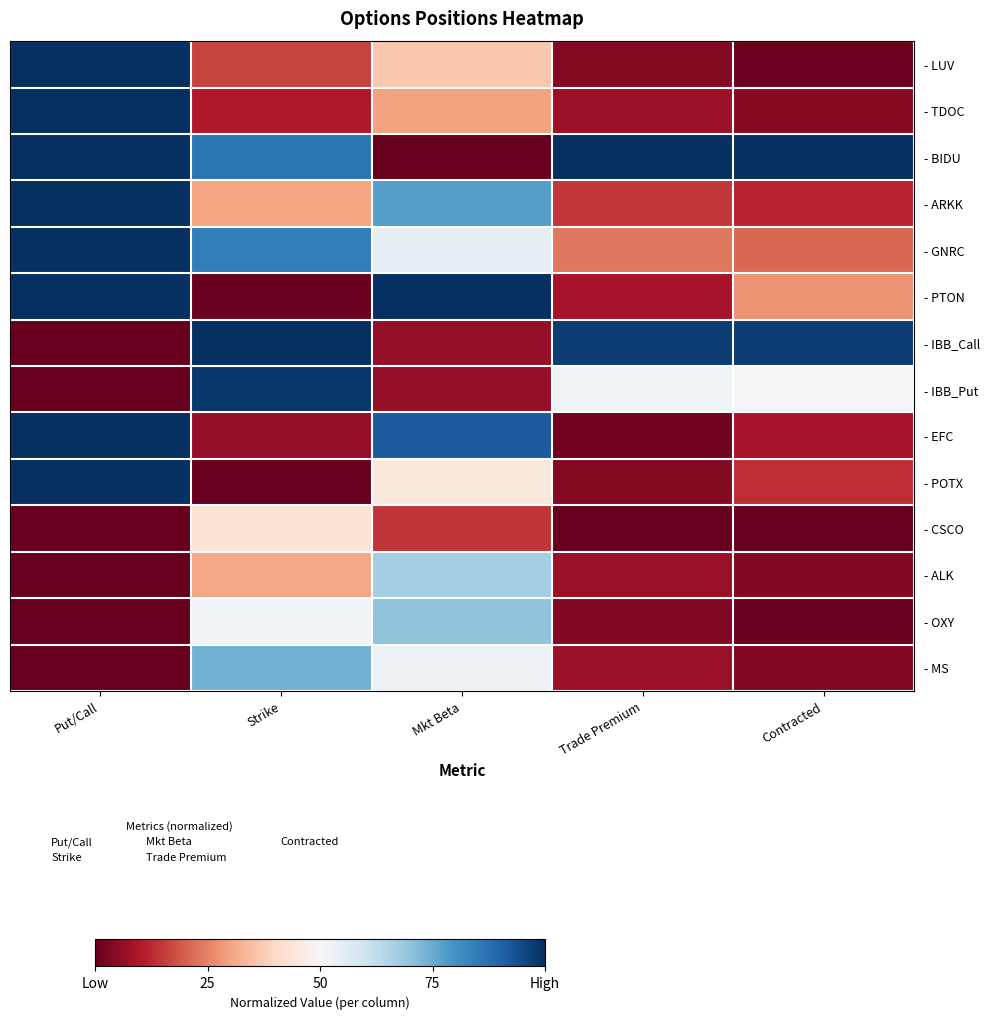

Which series has the largest range (max minus min)?

- BIDU